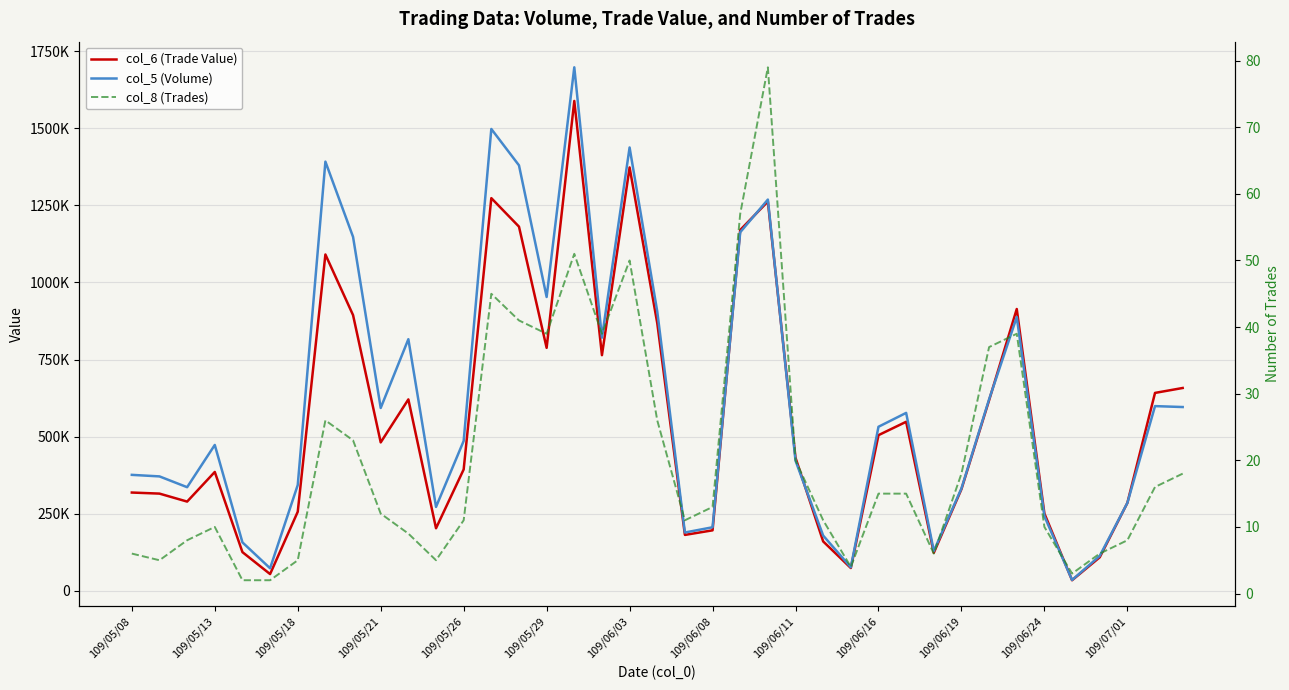

At how many categories does at least one series exceed 1231371?

6